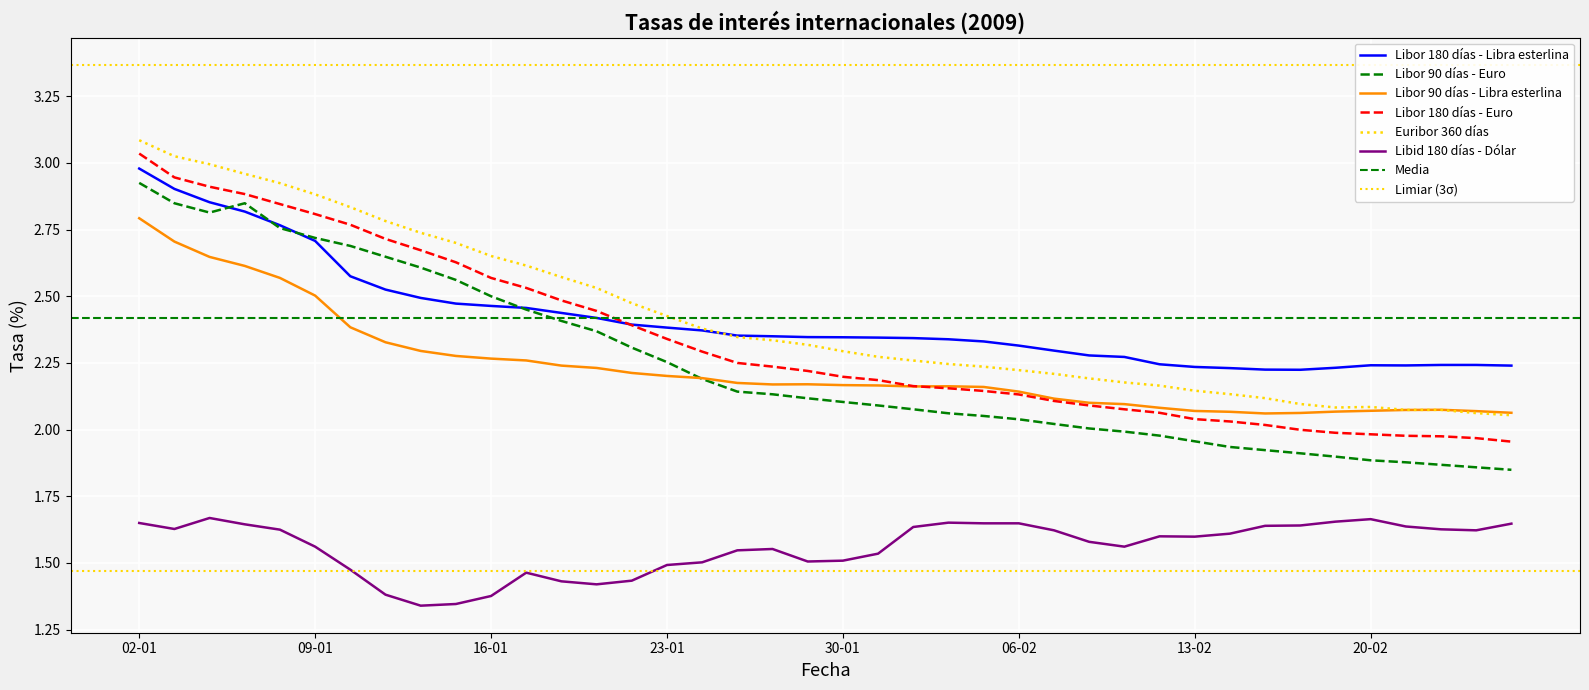

Where is Libid 180 días - Dólar nearest to the value 1?

14-01